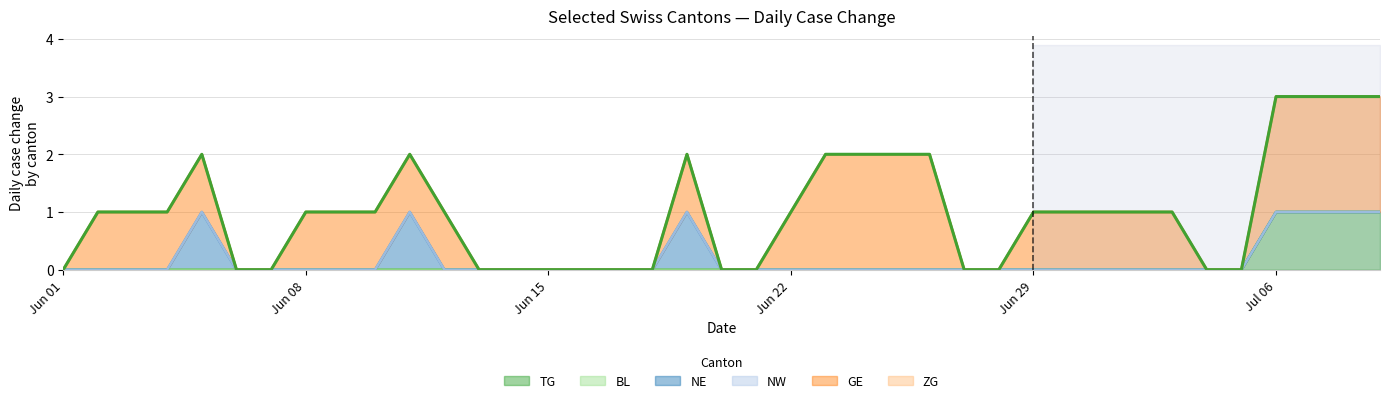

Which series has the widest spread of values?

GE